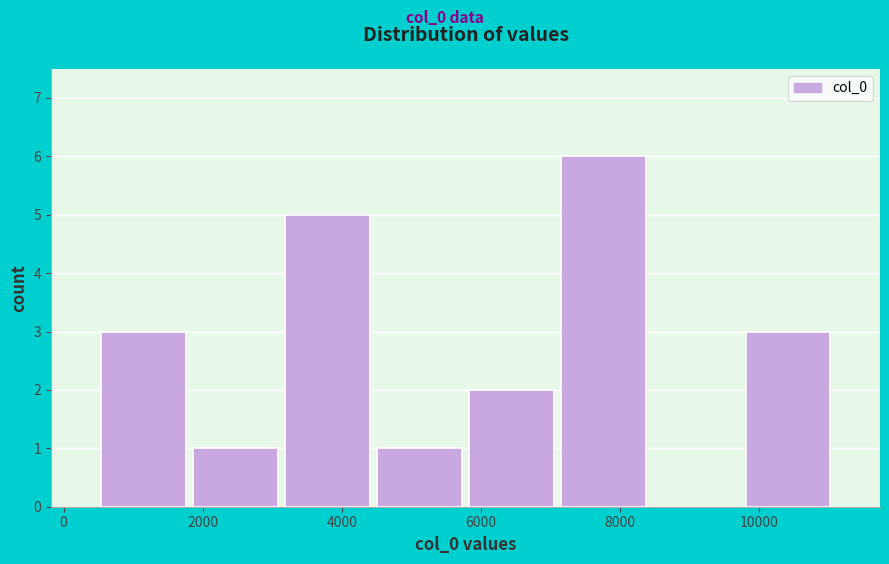

Reading left to right, transcribe this chart: for each bar, give the range it covers on the x-axis and its height. Neither the bar edges nor the heights are printed on the chart, so give them approximately, as read against the axes.

400 to 1800: 3
1800 to 3200: 1
3200 to 4400: 5
4400 to 5800: 1
5800 to 7200: 2
7200 to 8400: 6
8400 to 9800: 0
9800 to 11000: 3